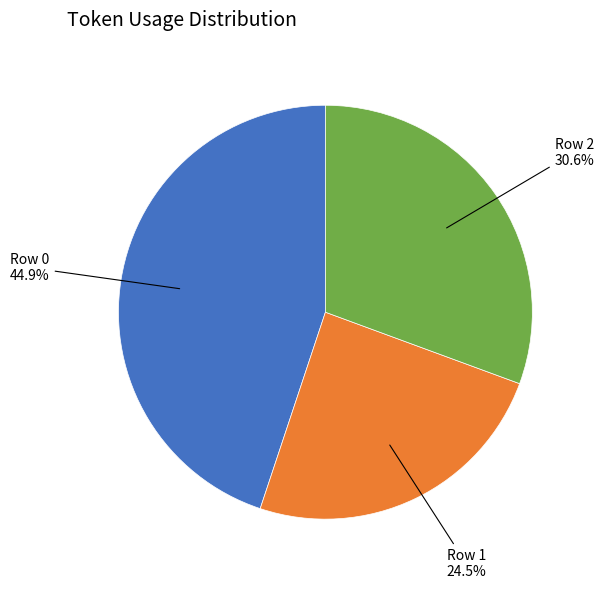

Is there a majority slice in this chart?

No